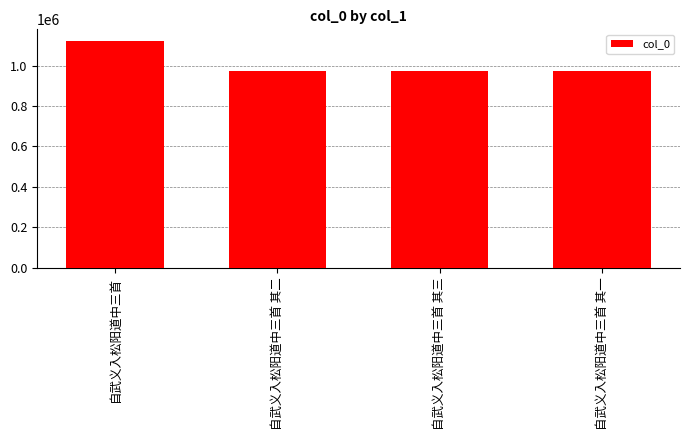

What is the approximate value at 自武义入松阳道中三首 其二?

974806